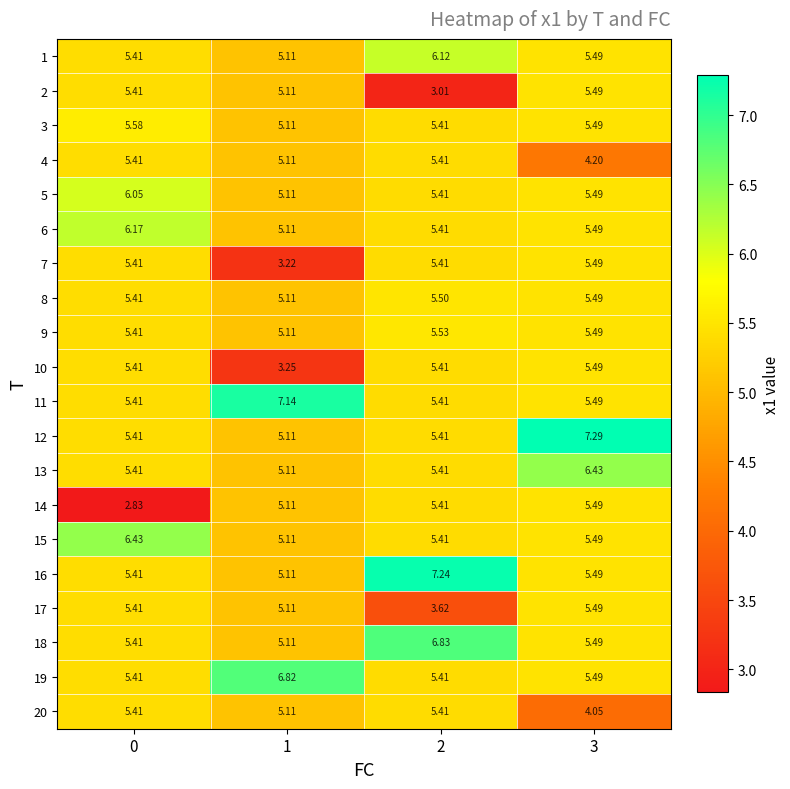

How many data points does each series have?

4